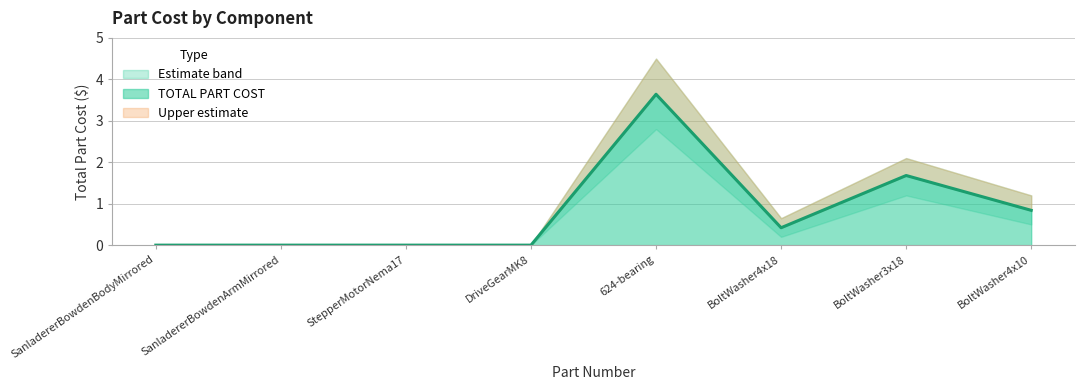

What is the sum of all TOTAL PART COST upper values?

8.4